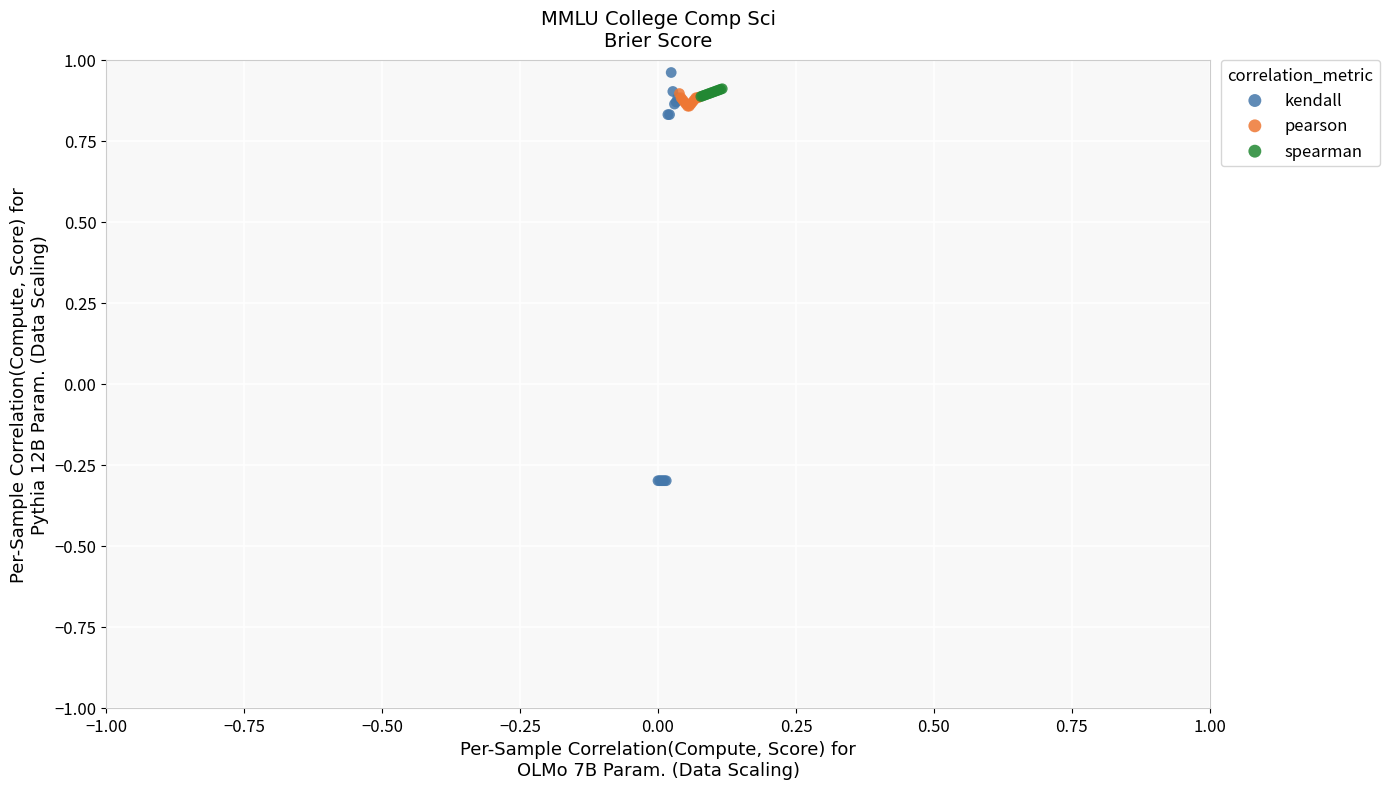

Which series has the widest spread of Y values?

kendall